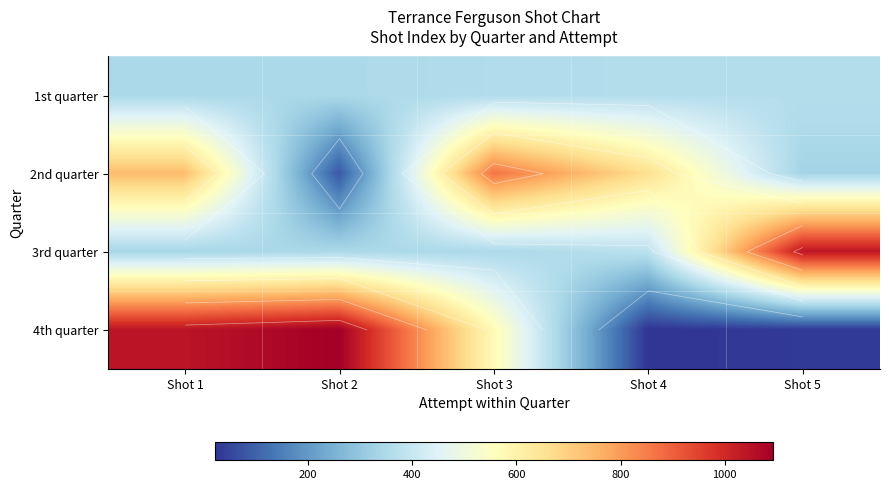

What is the minimum value for 2nd quarter?

81